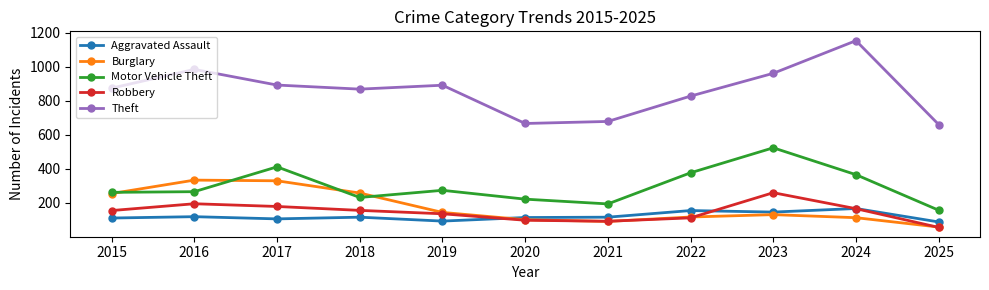

True or false: Aggravated Assault has more than 0 interior local peaks.

True